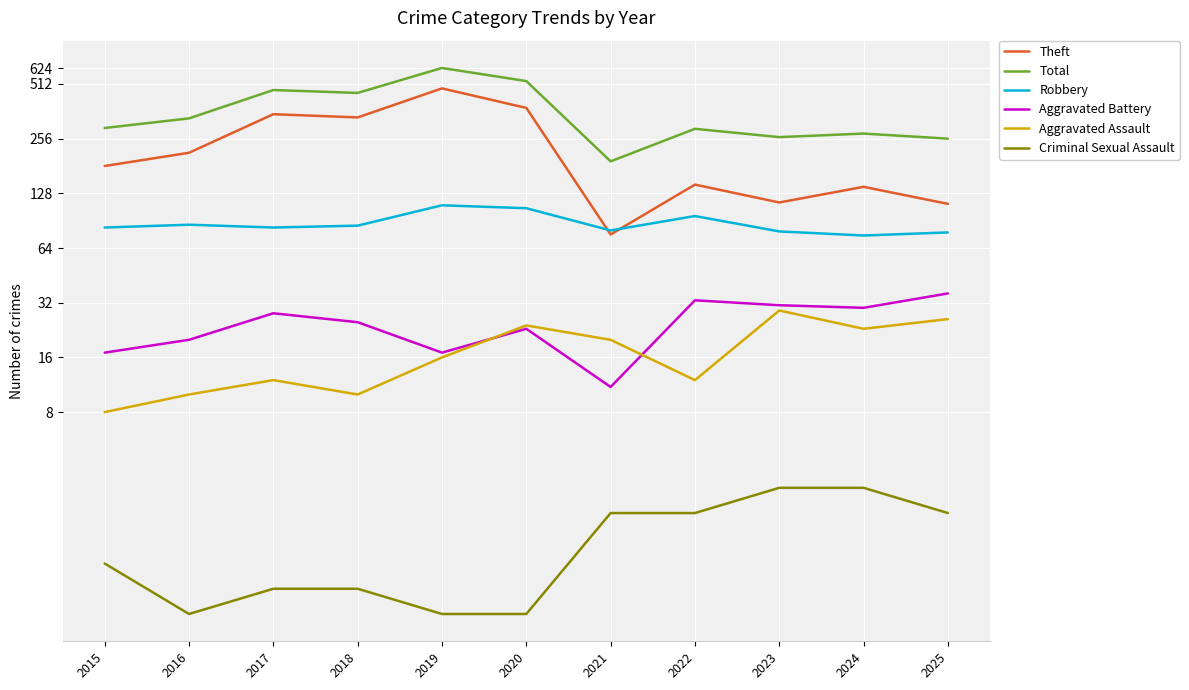

What is the greatest value displayed?

627